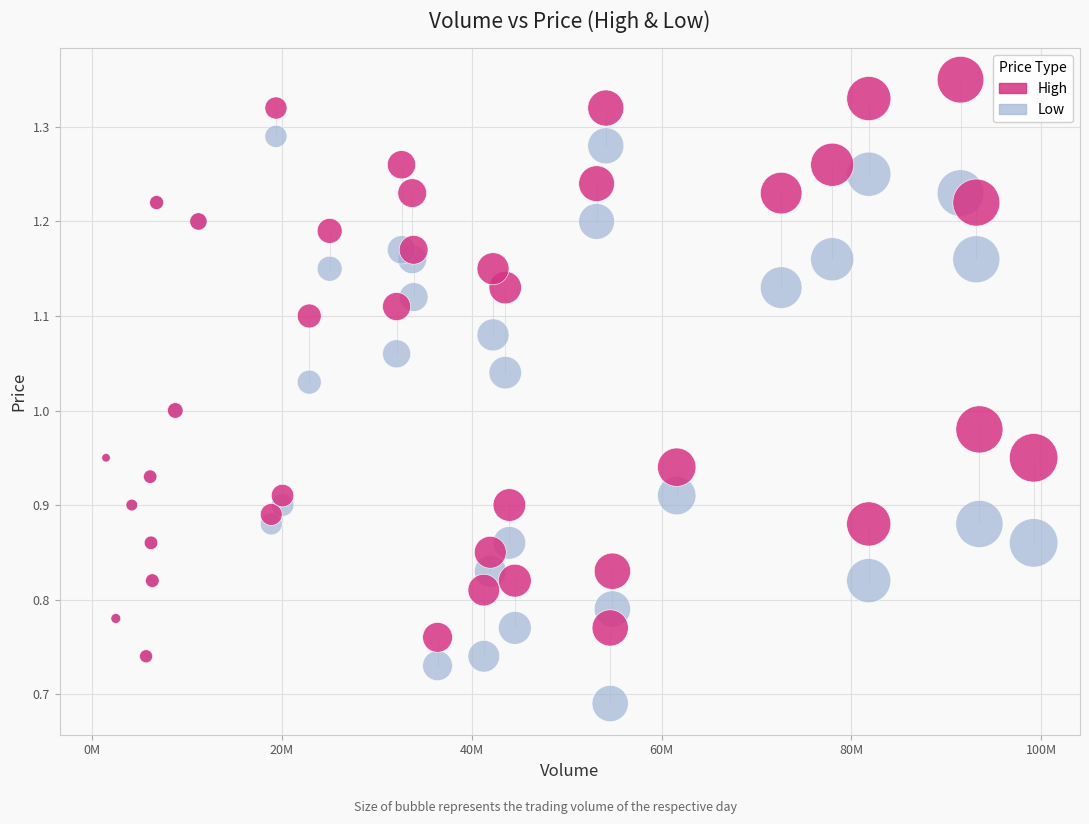

Which series contains the highest Y value?

High